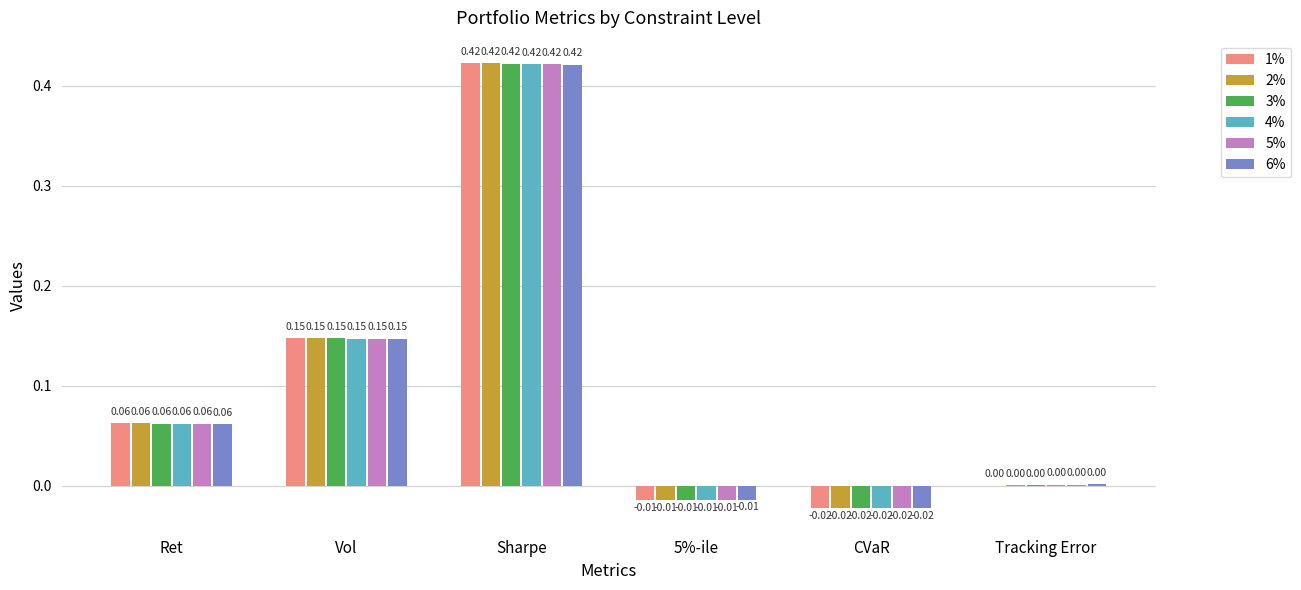

Where is 1% nearest to the value 0?

Tracking Error